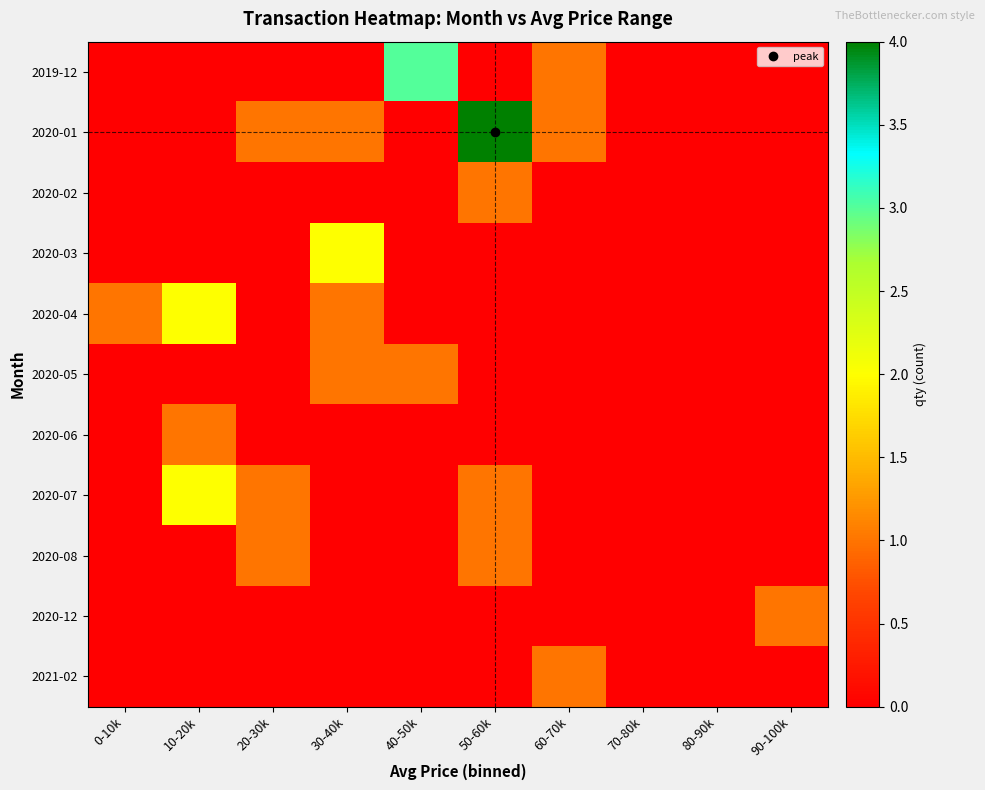

Which has a higher value, 20-30k or 0-10k?

20-30k